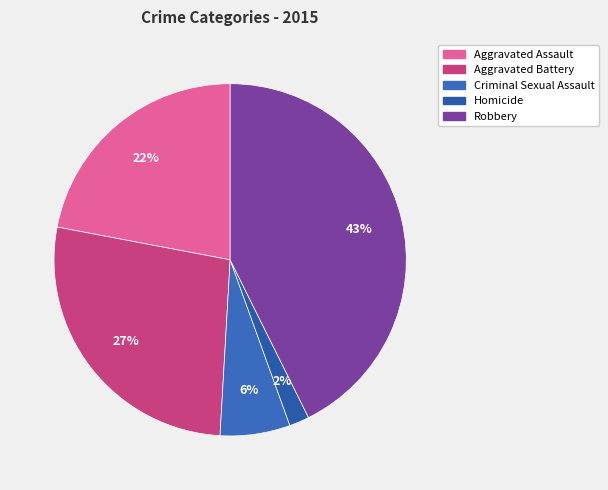

How many slices are in this pie chart?

5